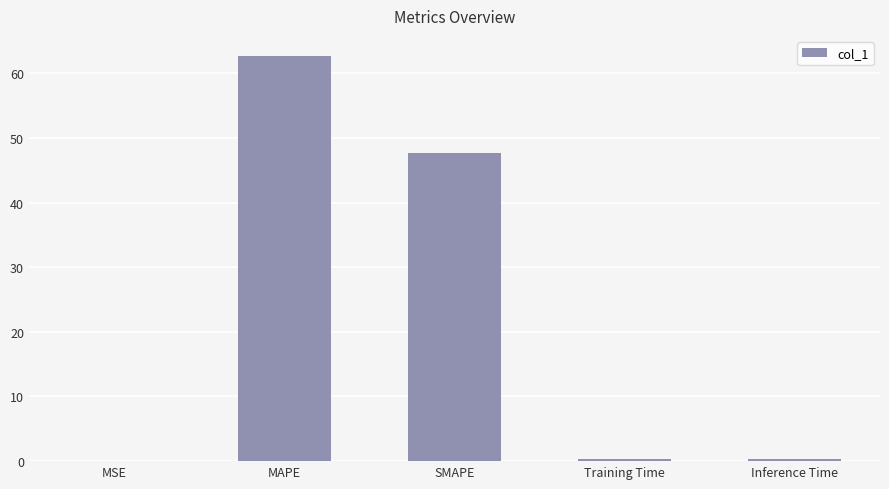

The value at MAPE is 62.7. True or false?

True